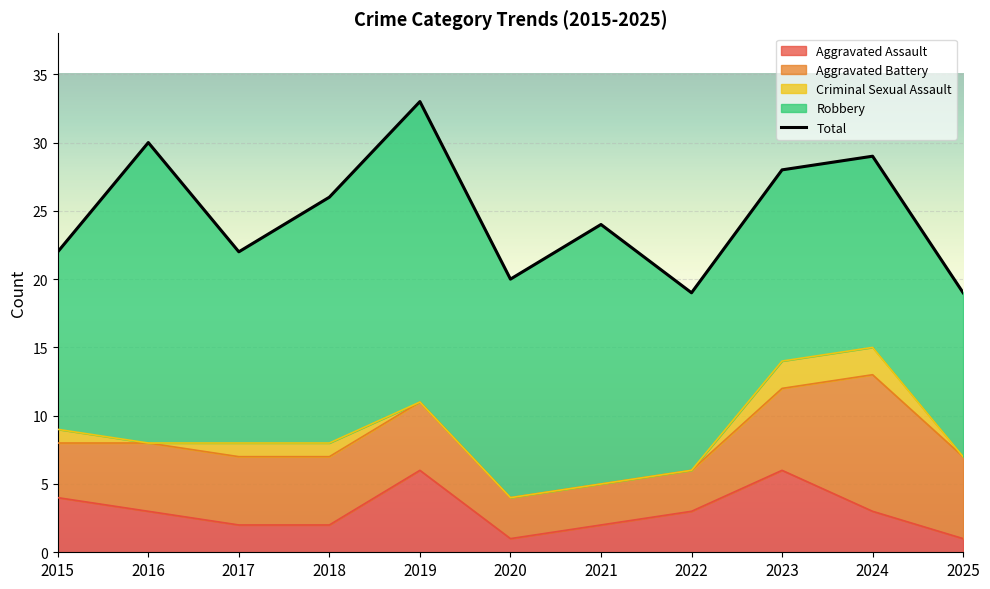

How many data points in Aggravated Assault are above 3?

3